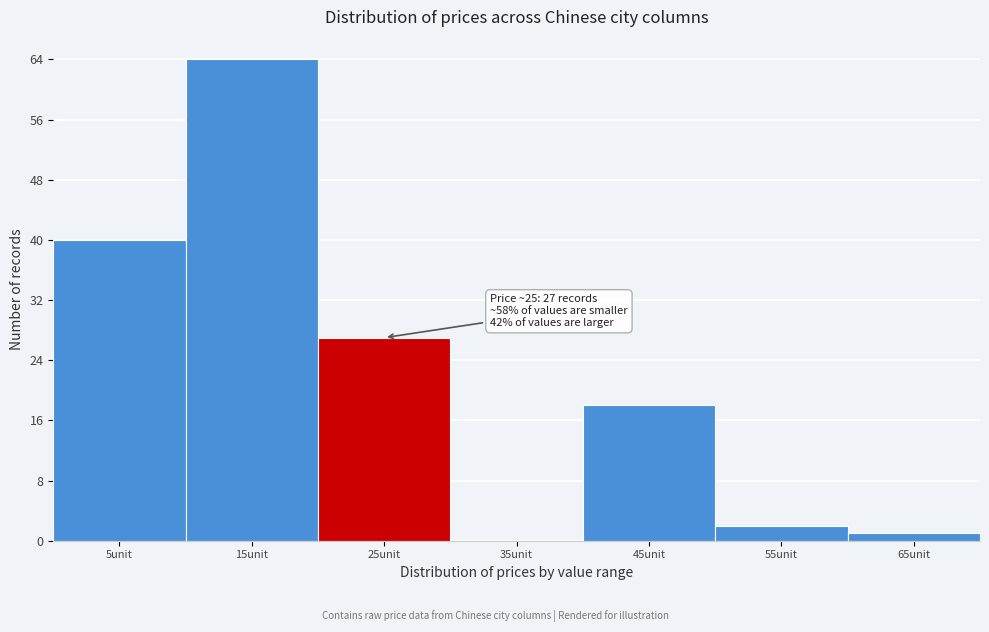

Reading left to right, list all the values displayed in this chart.

5unit=40	15unit=64	25unit=27	35unit=0	45unit=18	55unit=2	65unit=1